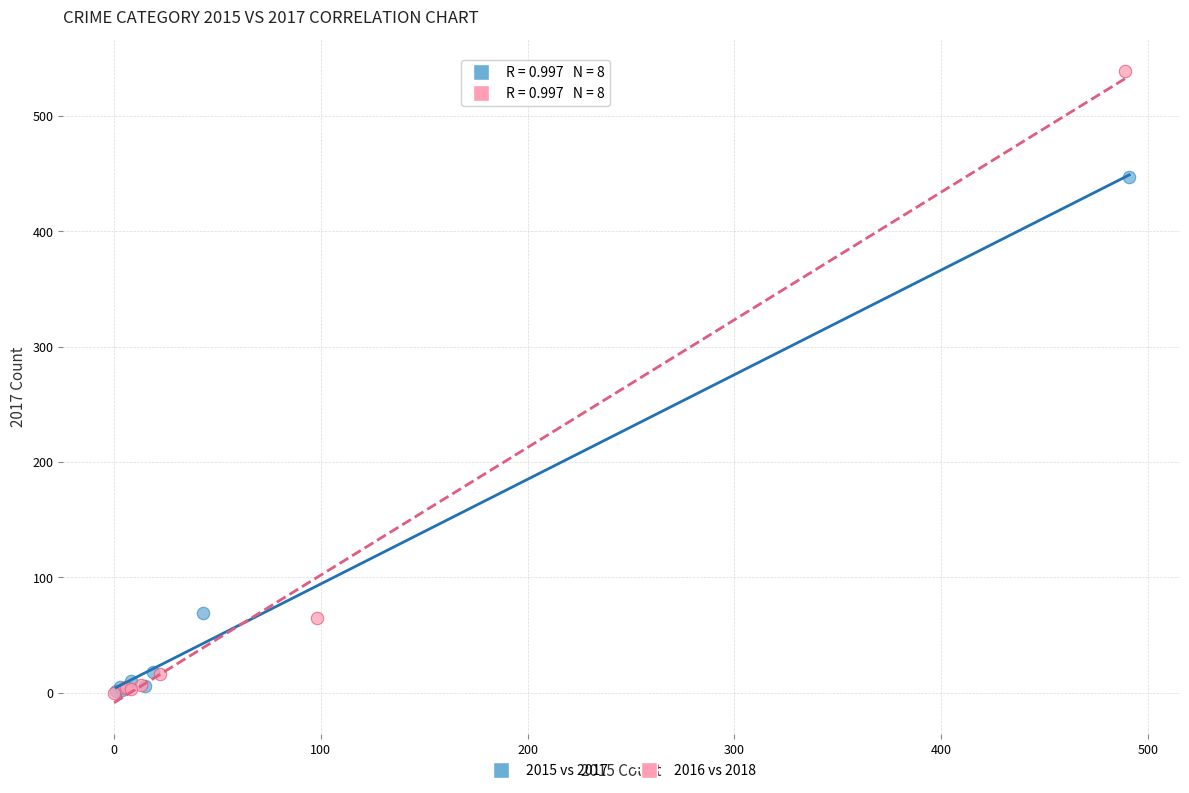

What are all the series names shown in the legend?

2015 vs 2017, 2016 vs 2018